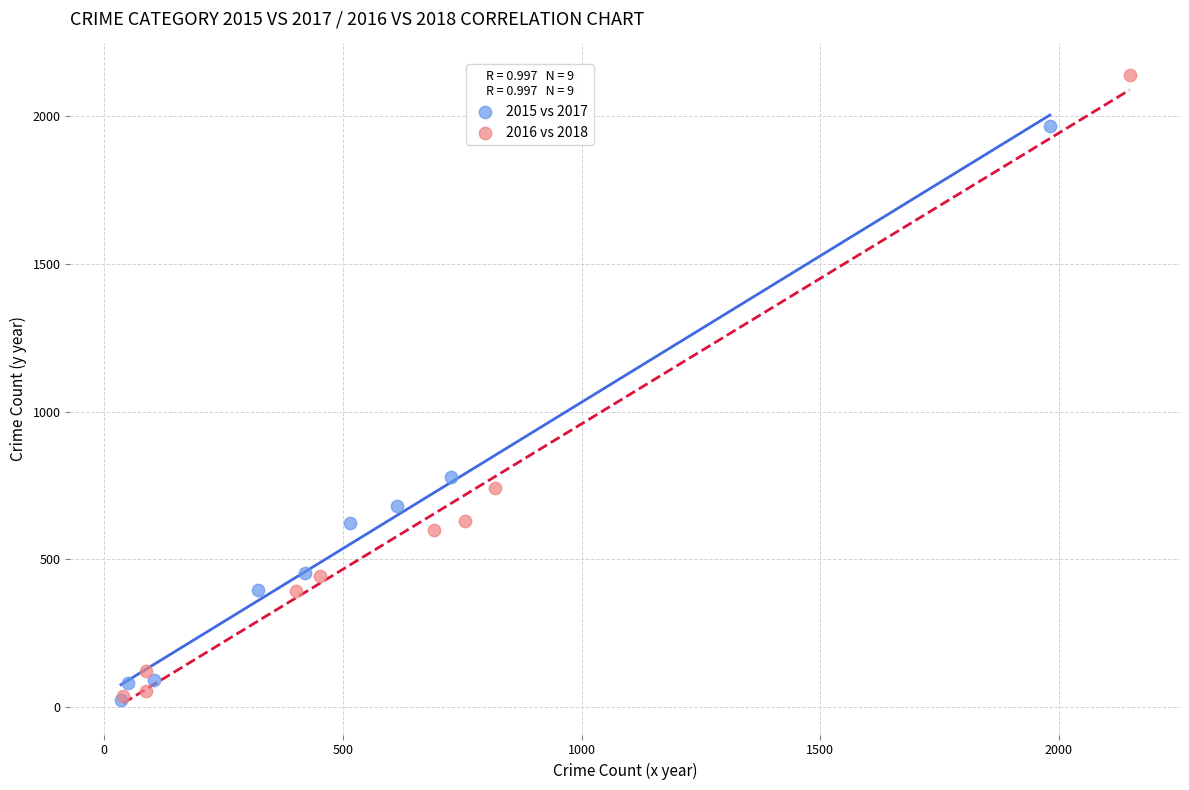

Which series reaches the maximum Y coordinate?

2016 vs 2018